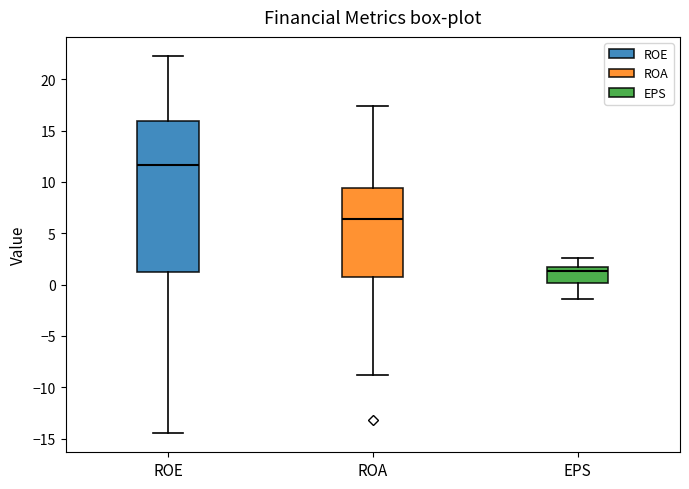

Where does the upper whisker of the box for ROE end on the y-axis? The values are not printed on the chart, so give them approximately, as read against the axis.

22.5